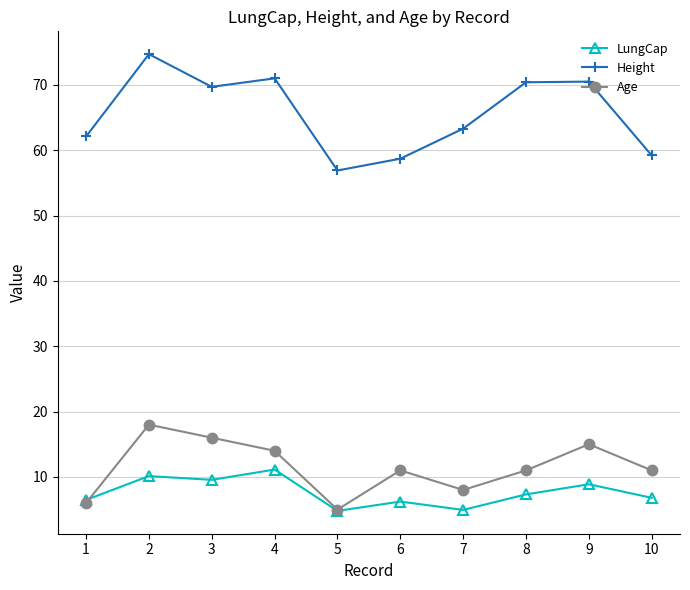

At which category is the sum across all series the highest?

2